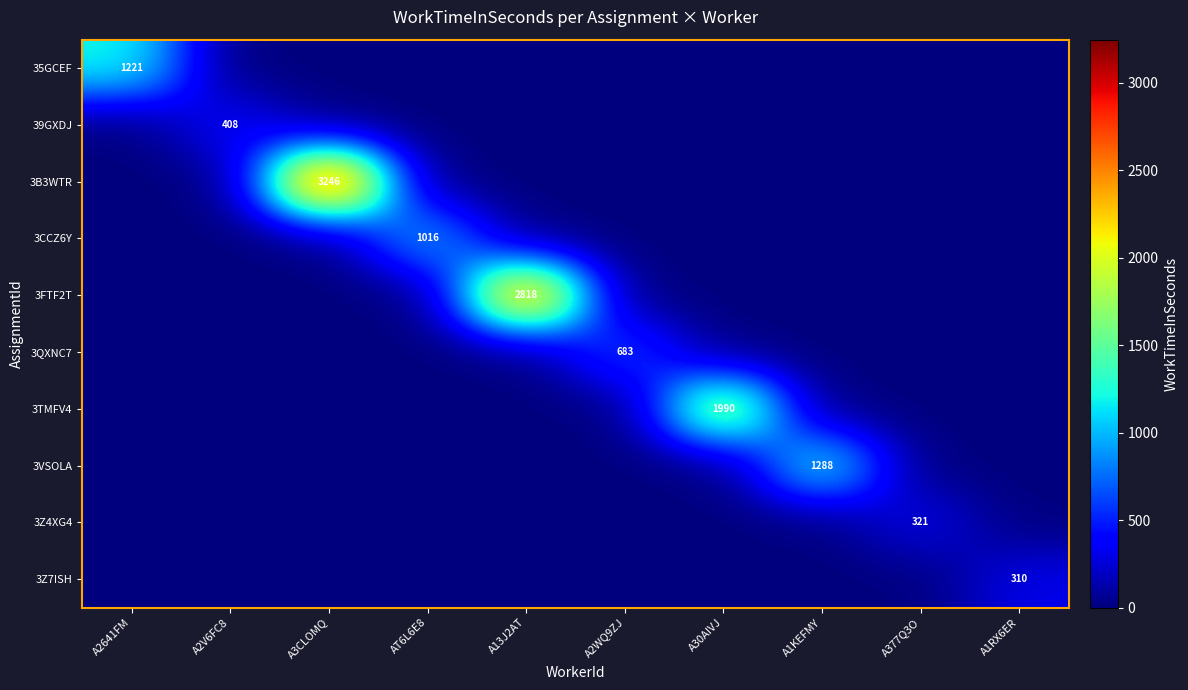

What is the total value across all series at A2WQ9ZJ?

683